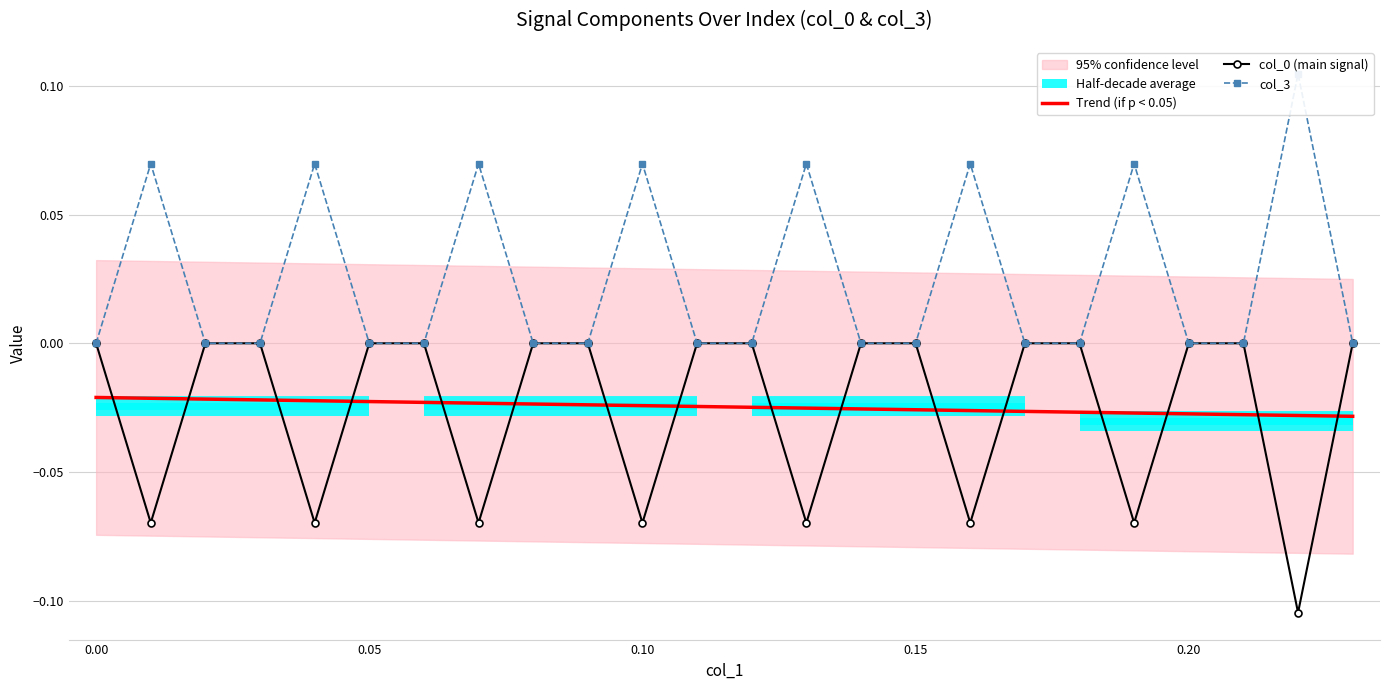

What is the maximum value shown in the chart?

0.1